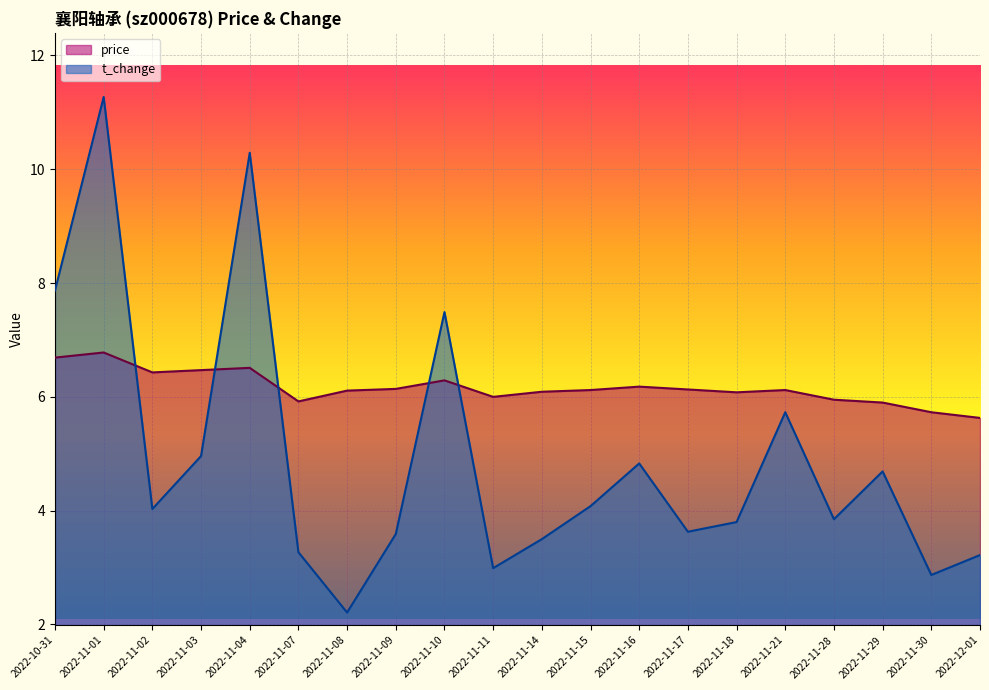

Which series changed the most between 2022-11-01 and 2022-11-30?

t_change